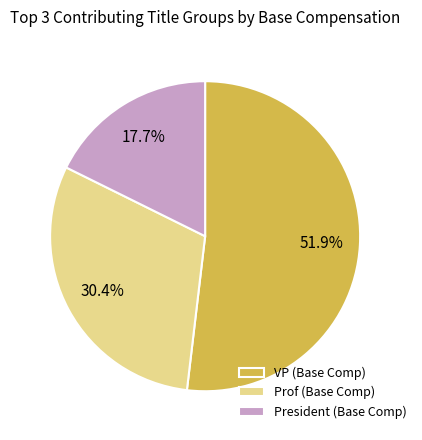

Does any single category account for the majority?

Yes